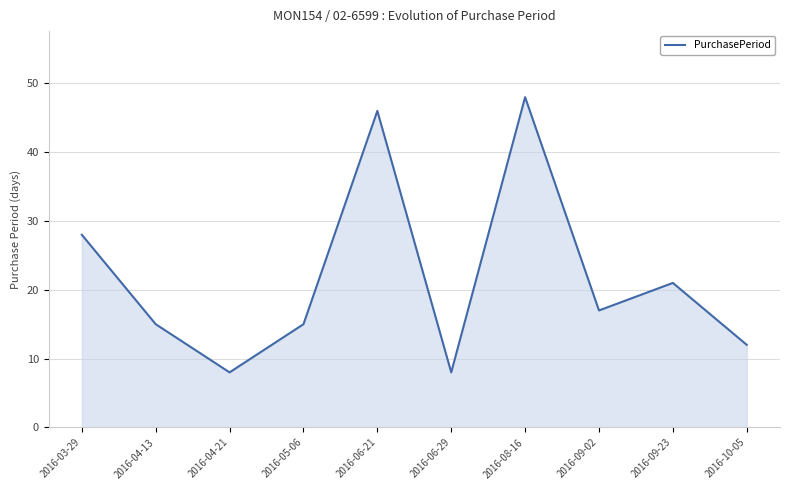

Approximately how many times larger is the value at 2016-08-16 compared to 2016-04-21?

6.0